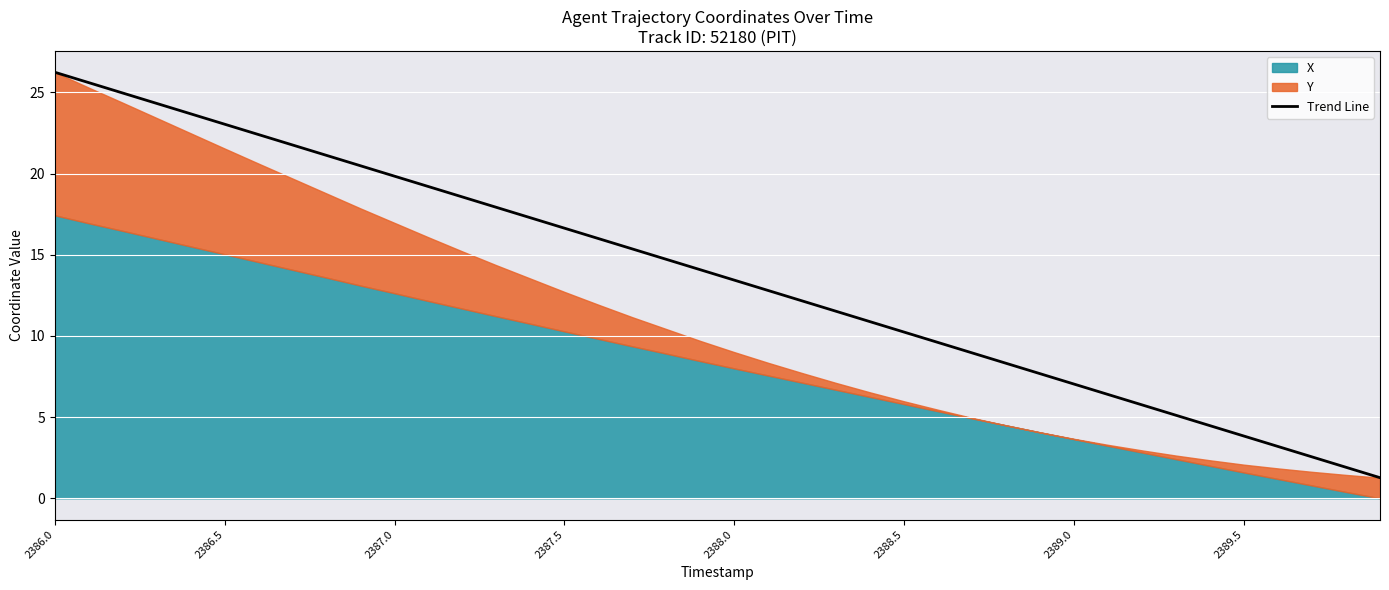

At which label does the data first exceed 14?

2386.0